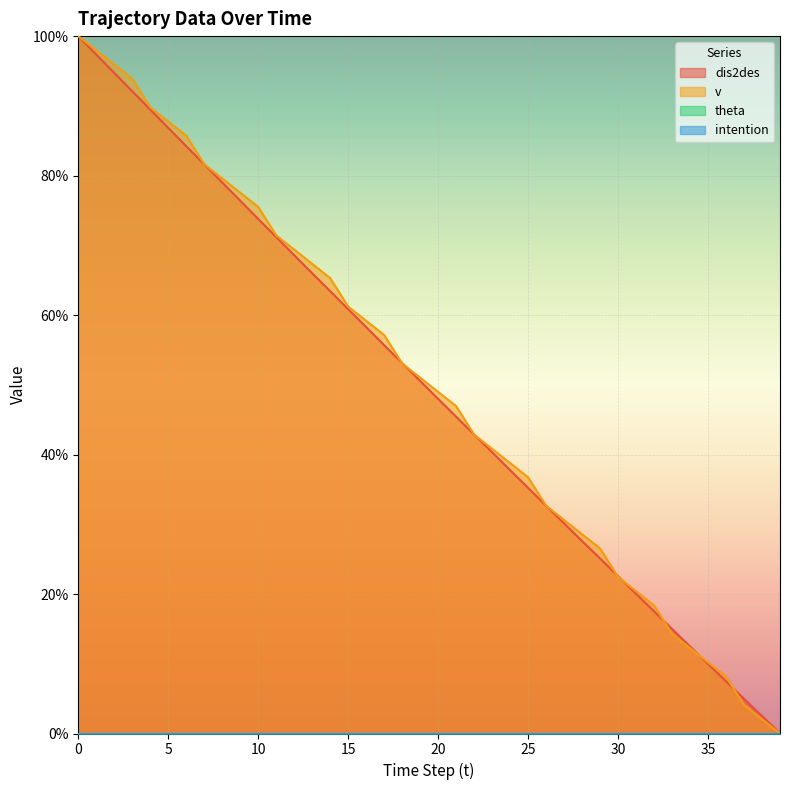

What is the value of the dis2des point at the 15th from the left?

63.4